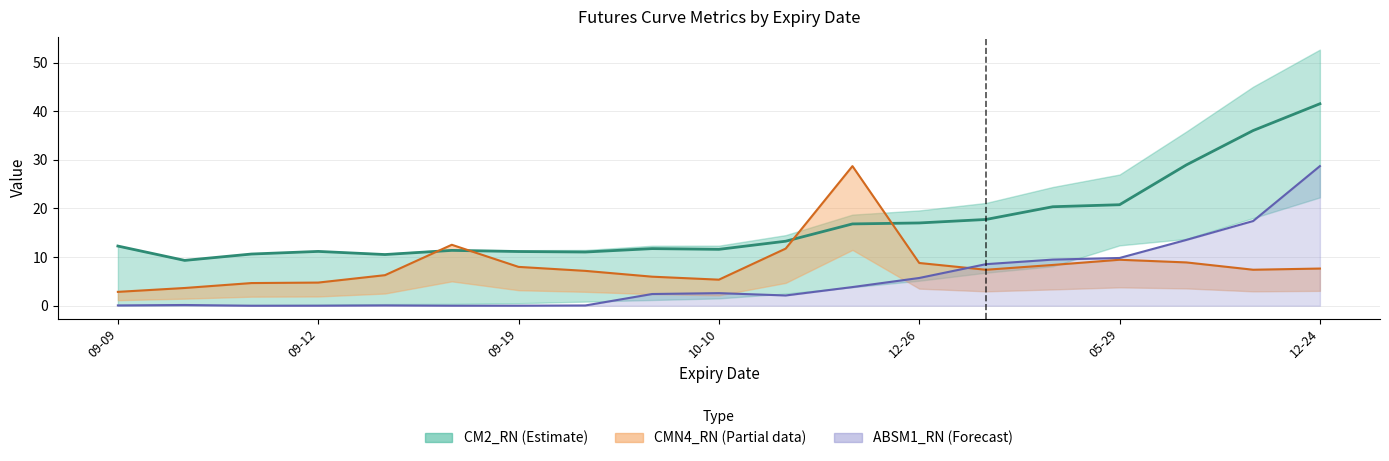

Is the value of CM2_RN line at 17 greater than the value of CMN4_RN line at 12-26?

Yes